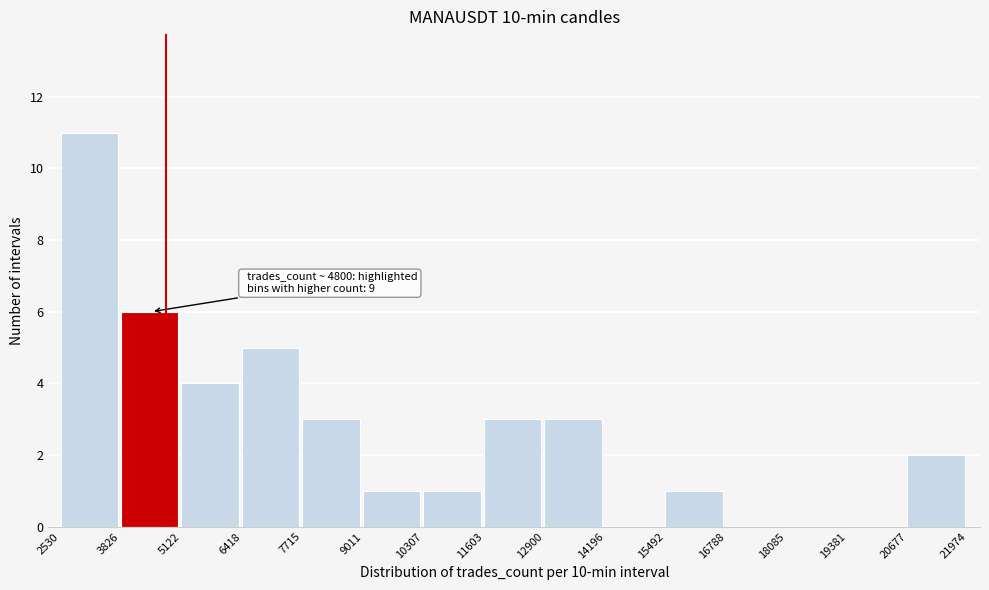

Over which range of the x-axis is the bar tallest?

2530 to 3826